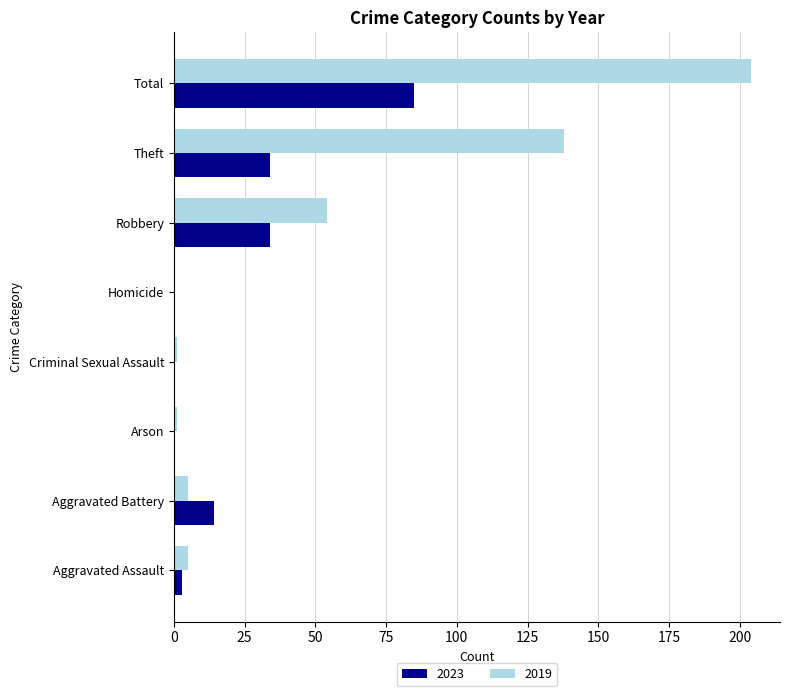

The value of 2019 at Aggravated Battery is 5. True or false?

True